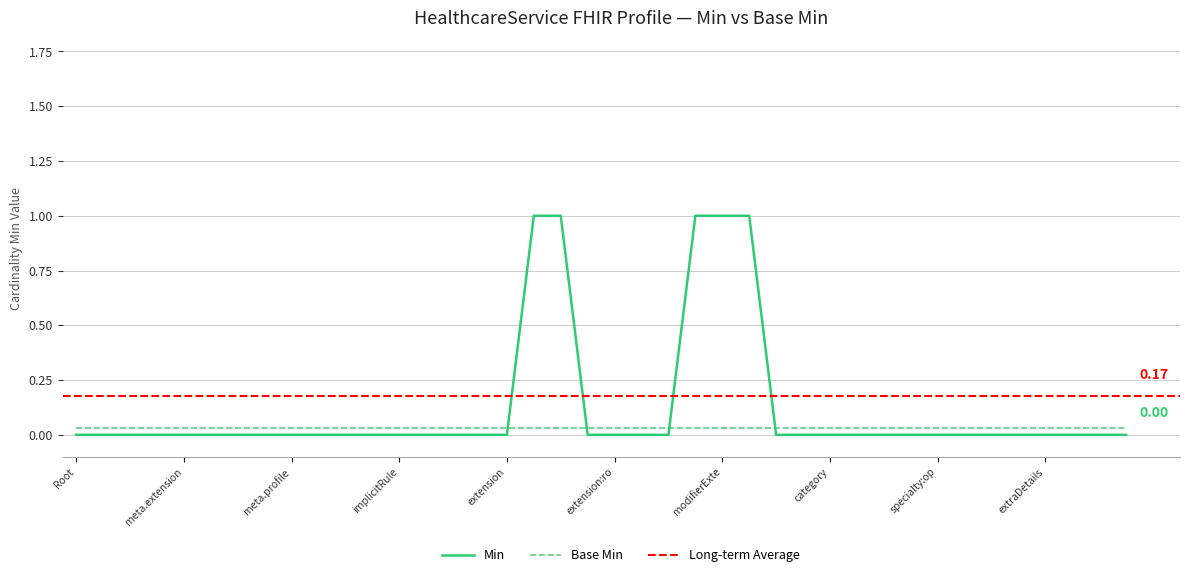

Which series ends up on top after the final intersection of Min and Base Min?

Base Min